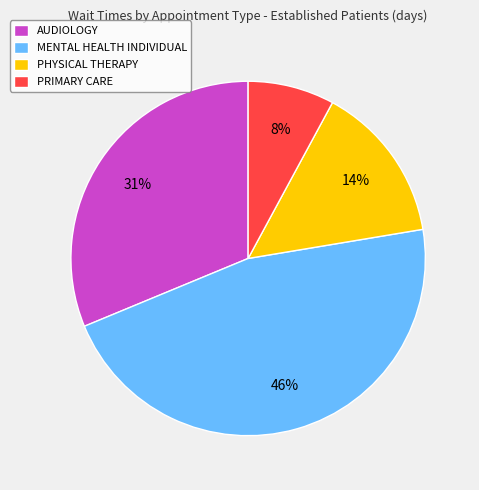

Is it true that AUDIOLOGY is 31% of the pie?

True